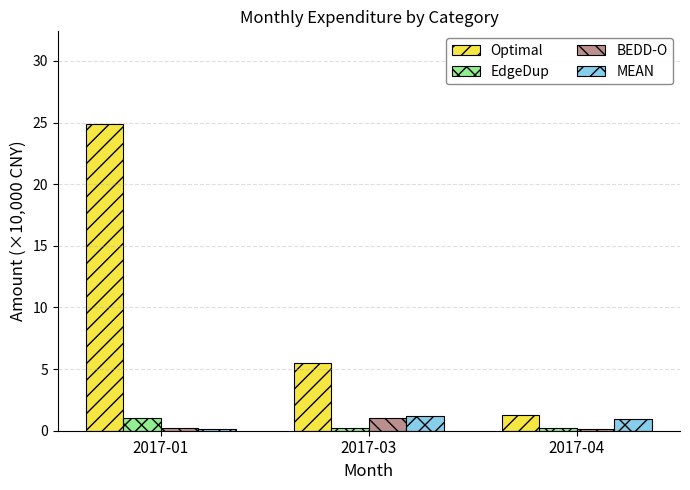

What is the maximum value for MEAN?

1.2